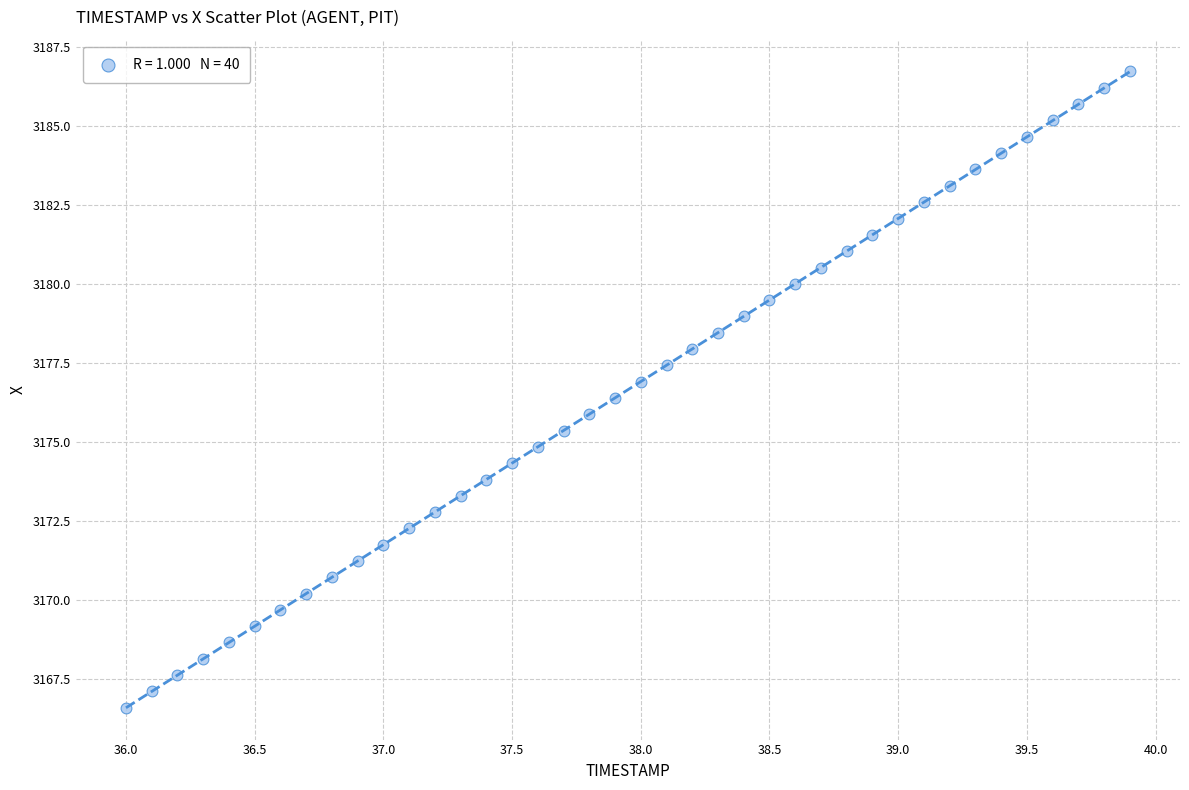

What is the range of X values (max minus min)?

3.9